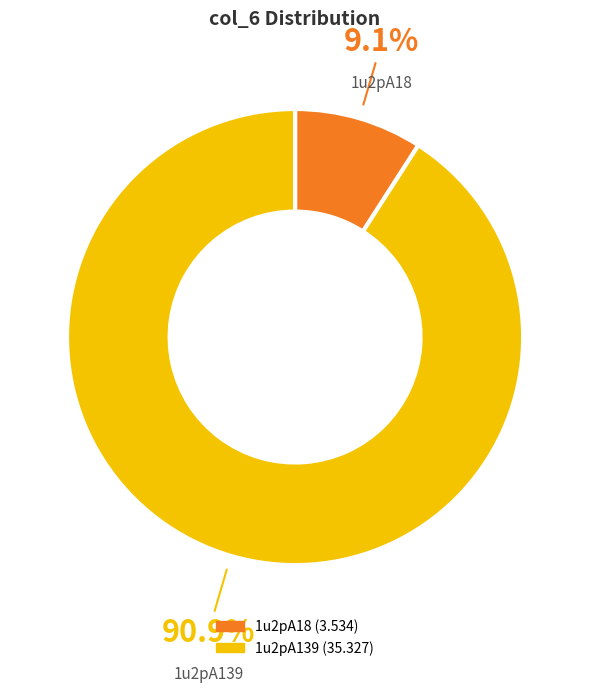

What is the smallest slice in the pie chart?

1u2pA18